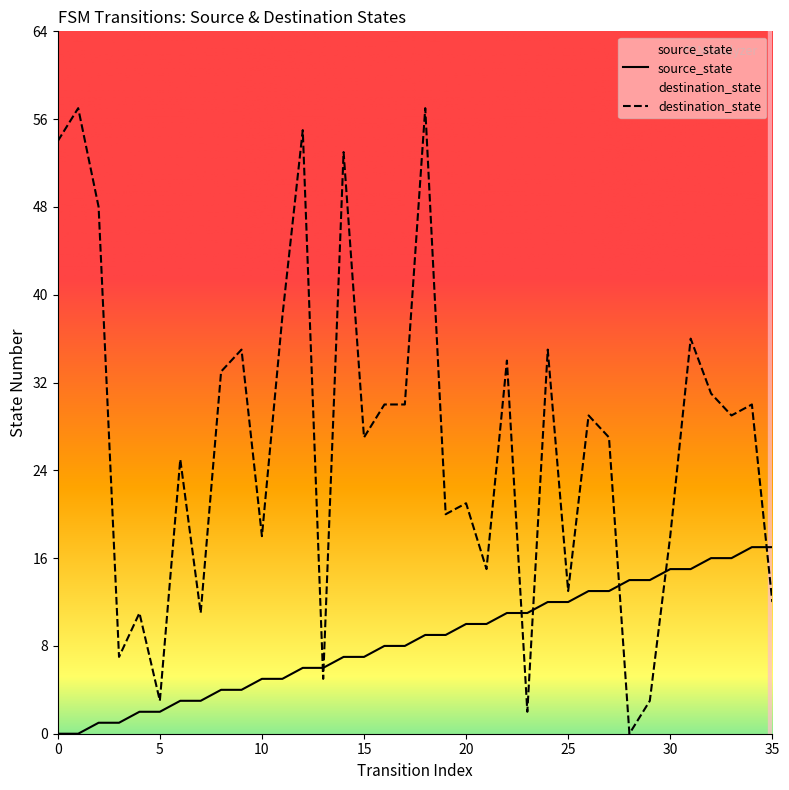

How many data points in destination_state are less than 29?

18